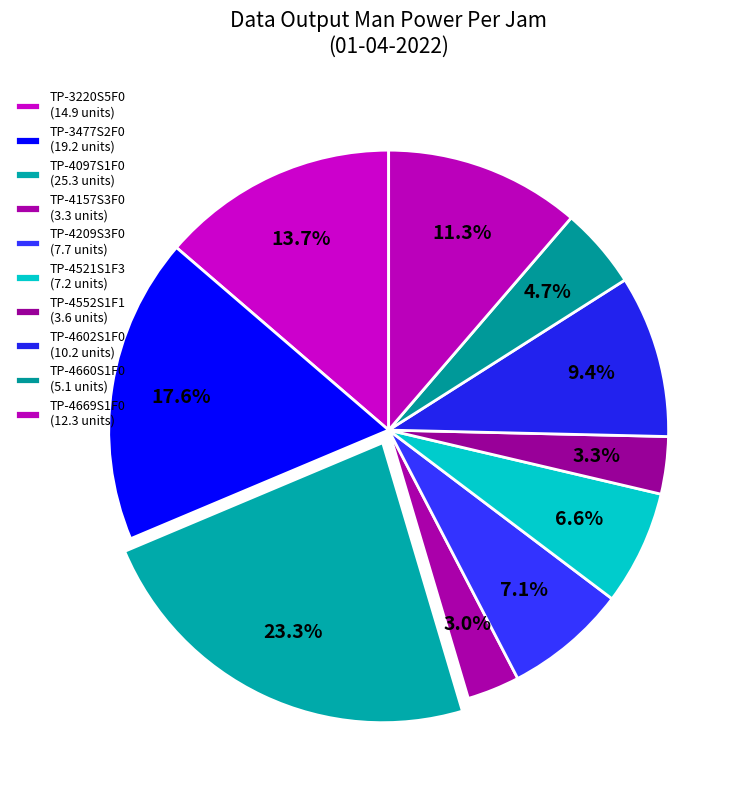

How many slices are in this pie chart?

10